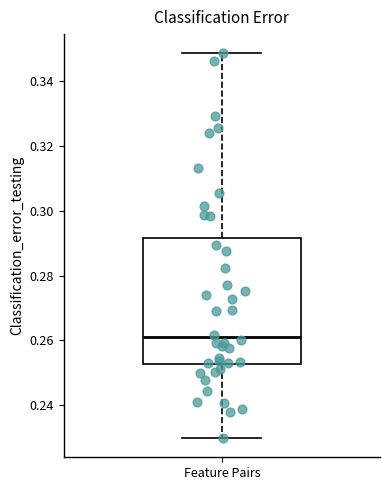

Read this box plot against the y-axis: the position of the median line, the range covered by the box, and the ends of both whiskers. The values are not printed on the chart, so give them approximately, as read against the axis.

median 0.260, box 0.252 to 0.292, whiskers 0.230 to 0.348